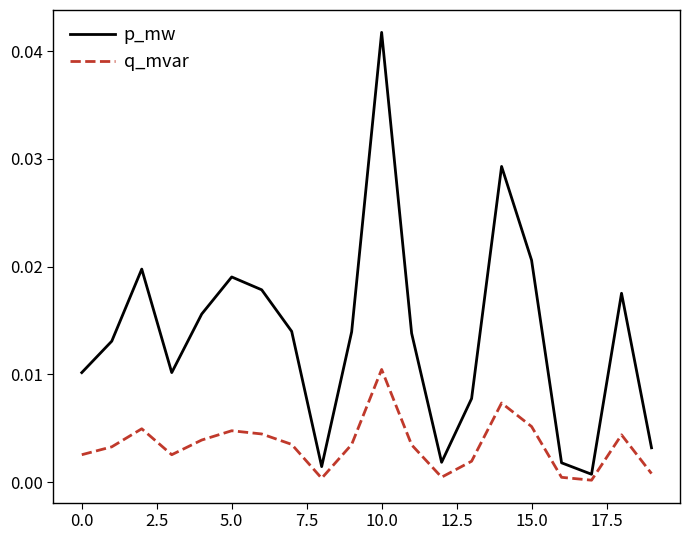

Rank the series by their average value, from lowest to highest.

q_mvar, p_mw